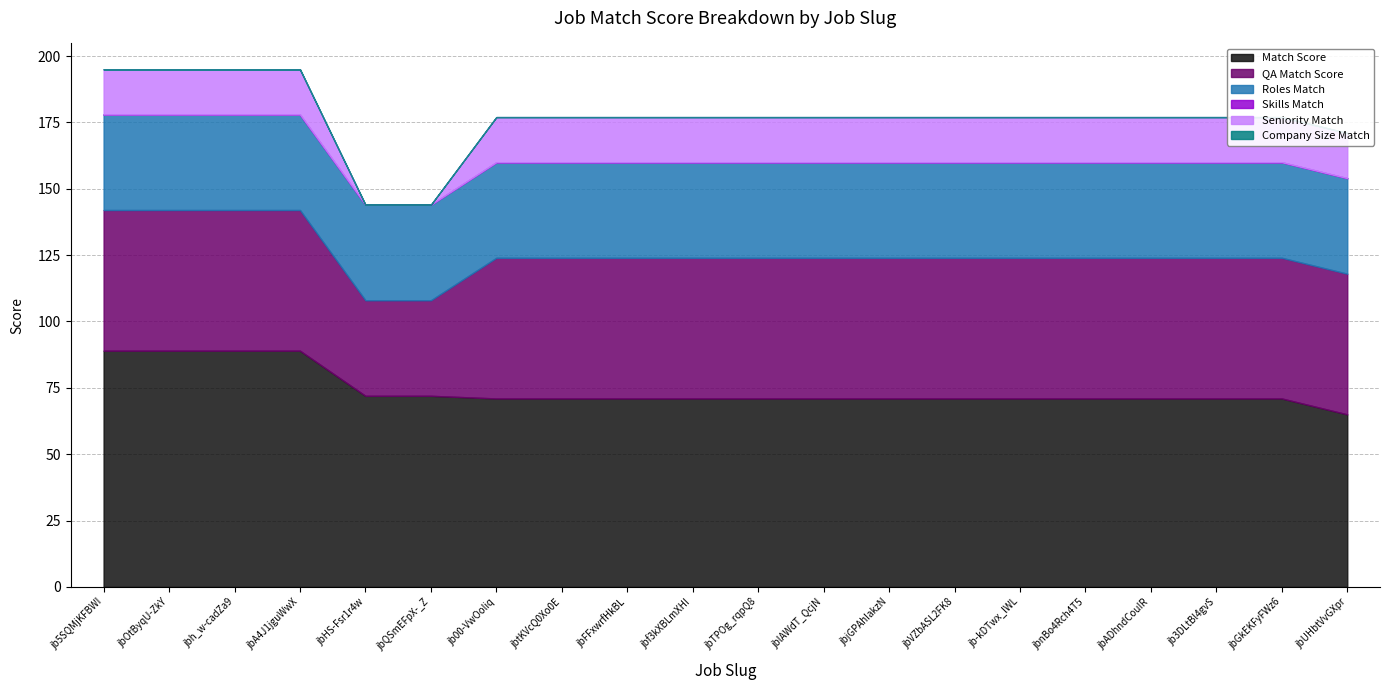

The value of Match Score at jbQSmEFpX-_Z is 94. True or false?

False